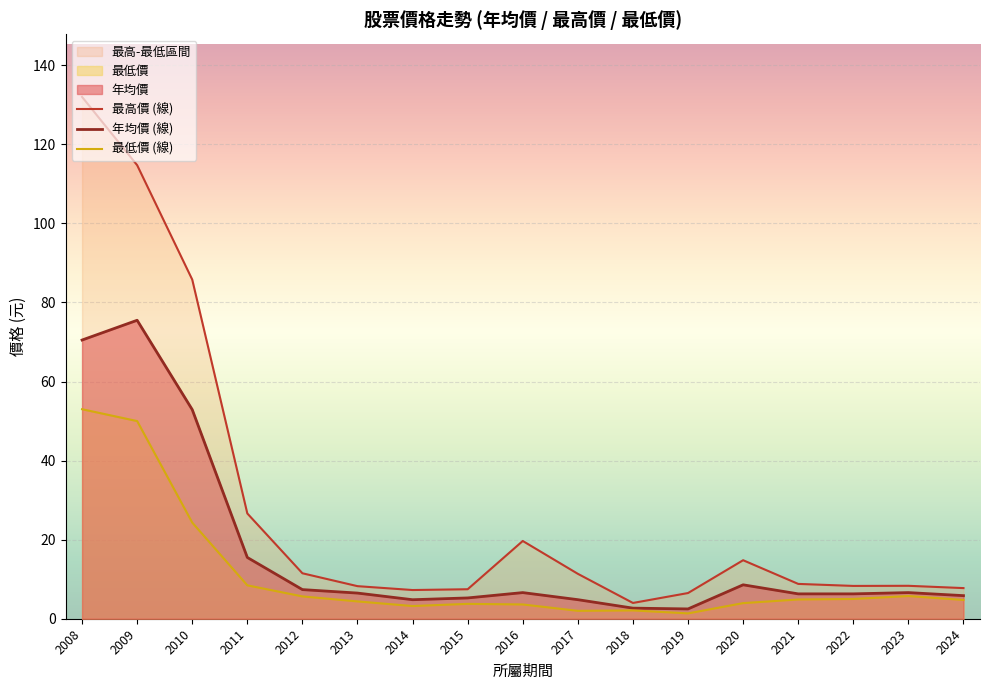

Is the value of 年均價 (線) at 2020 greater than the value of 最低價 (線) at 2022?

Yes